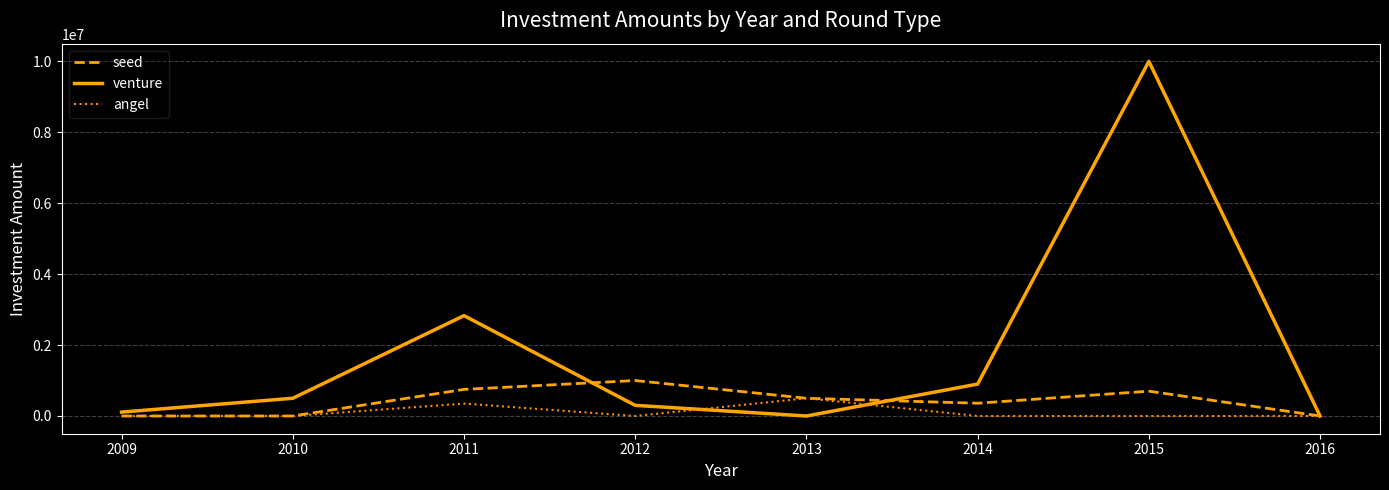

Which label corresponds to the largest value in the chart?

2015